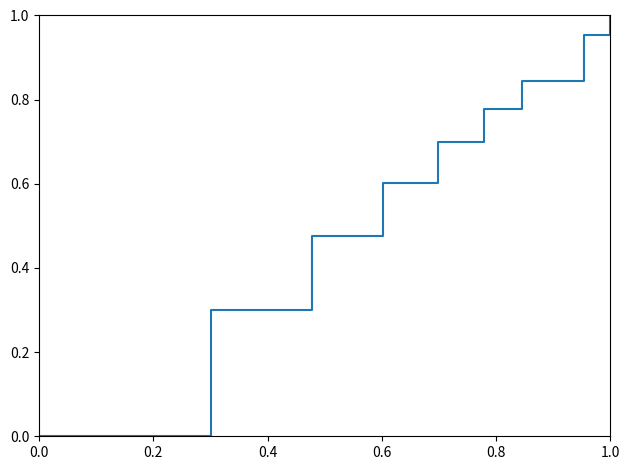

Is this an area chart (filled region under the line)?

No